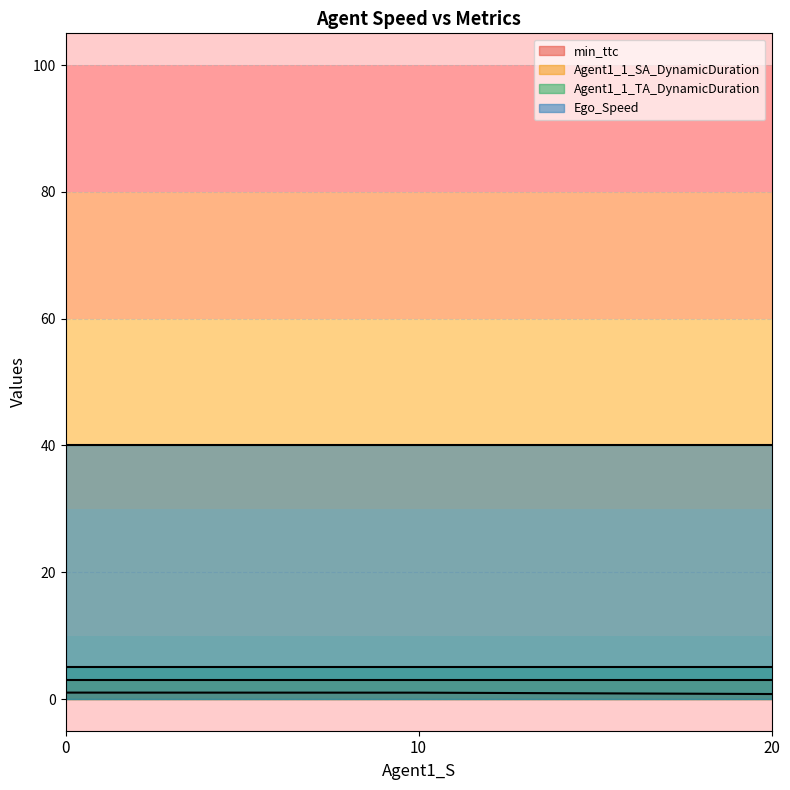

True or false: min_ttc and Ego_Speed intersect in this chart.

False